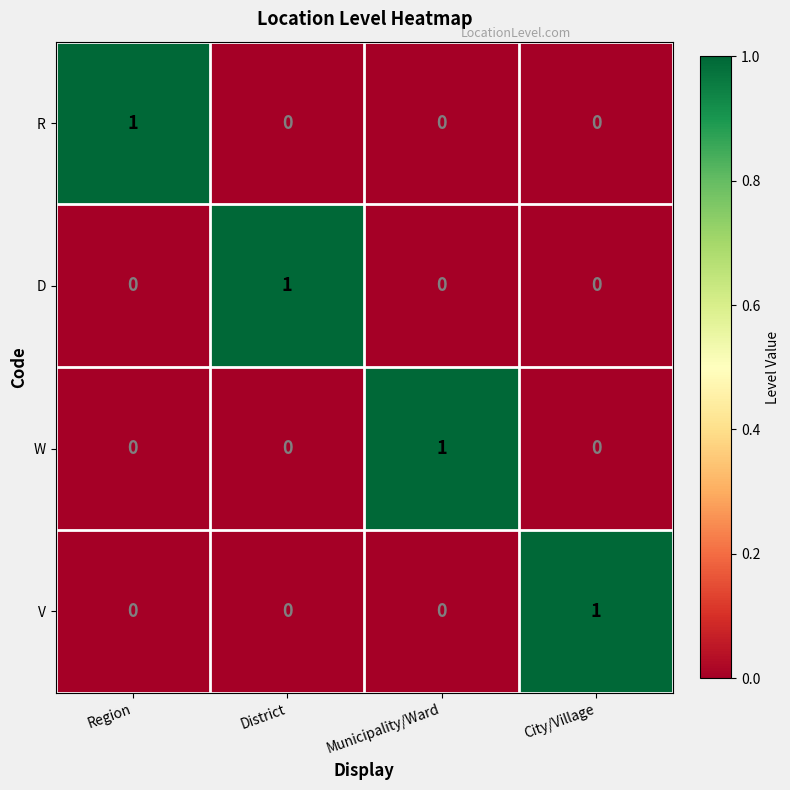

How many W values are between 0 and 1?

4